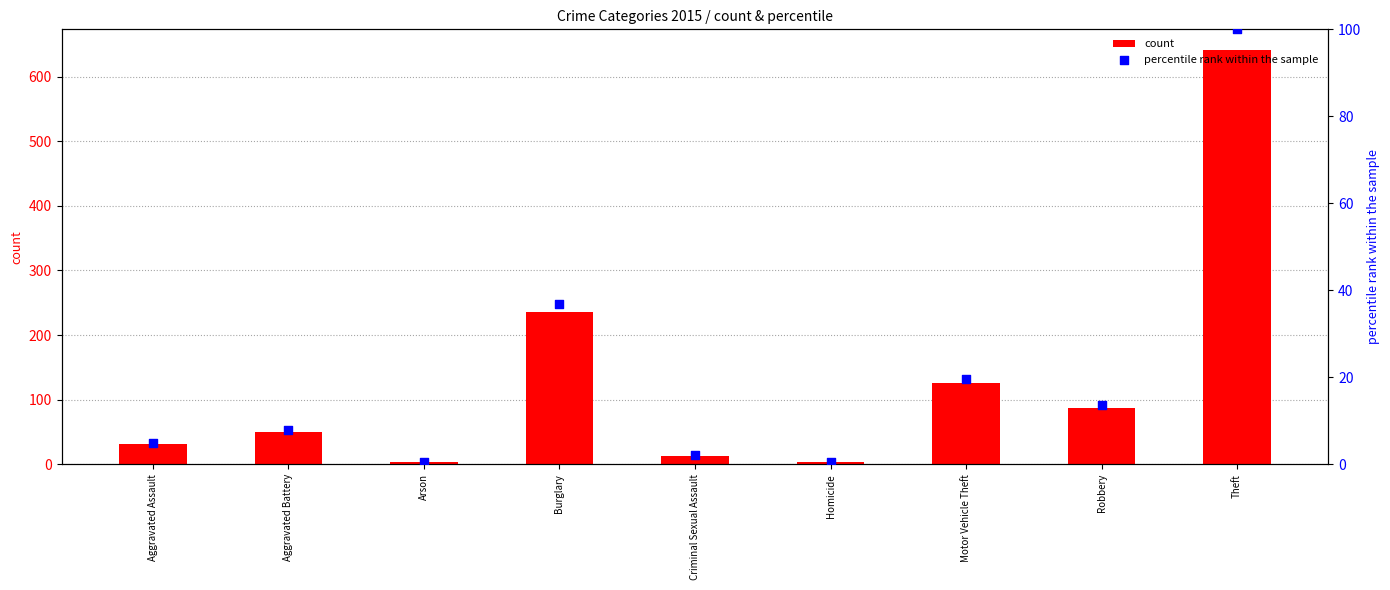

What is the total value across all series at Arson?

3.5